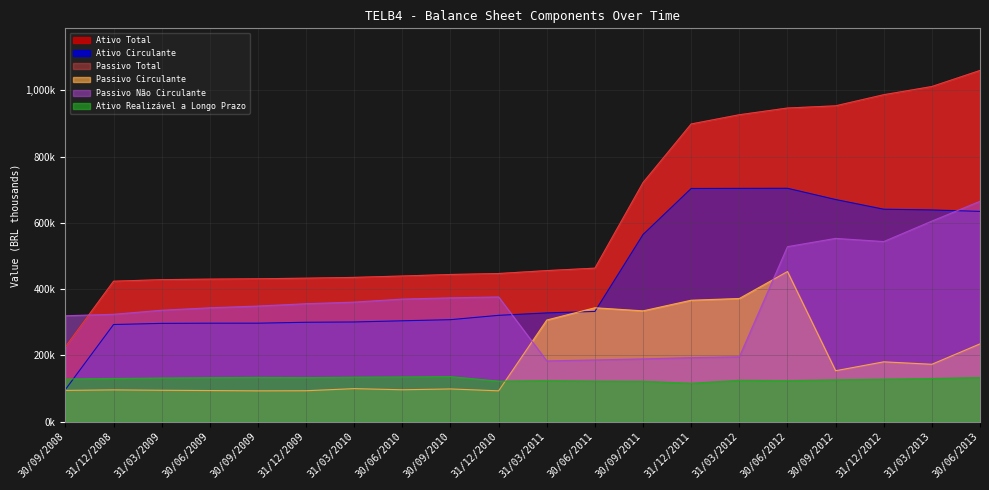

True or false: Ativo Realizável a Longo Prazo has a value of 183775.9 at 30/09/2009.

False